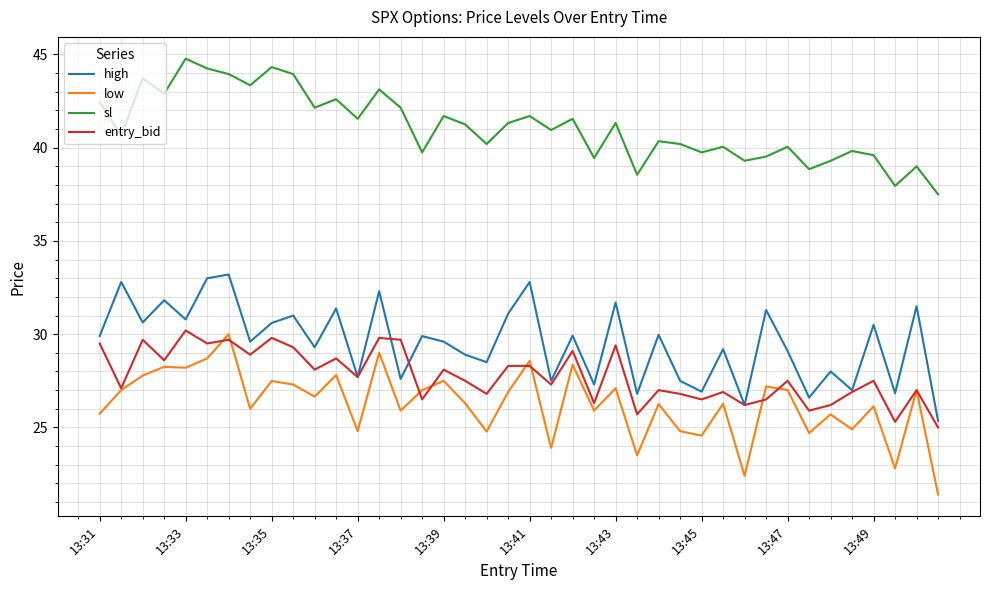

Count the number of categories in the chart.

40